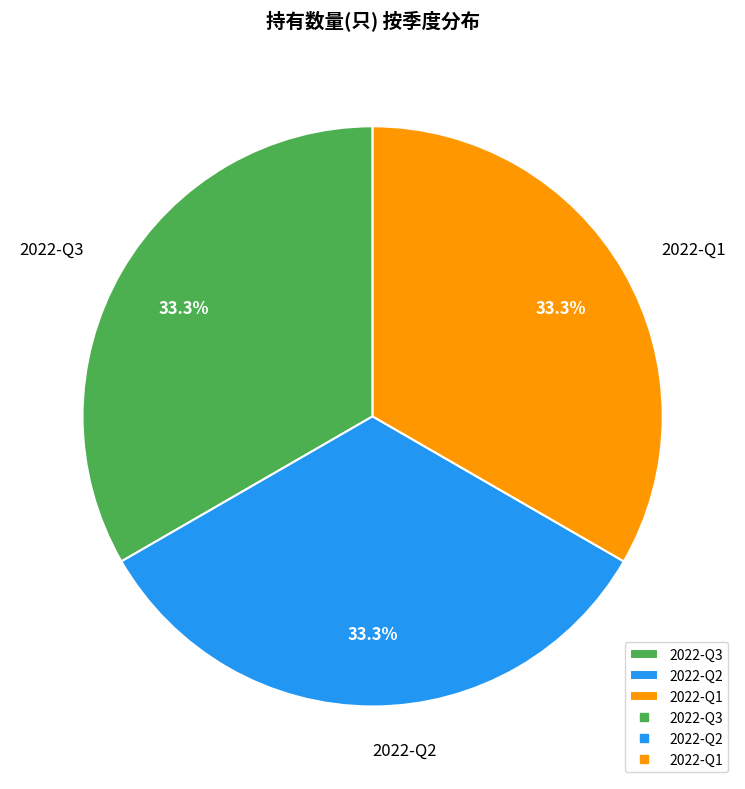

Is there any slice that represents more than half of the pie?

No